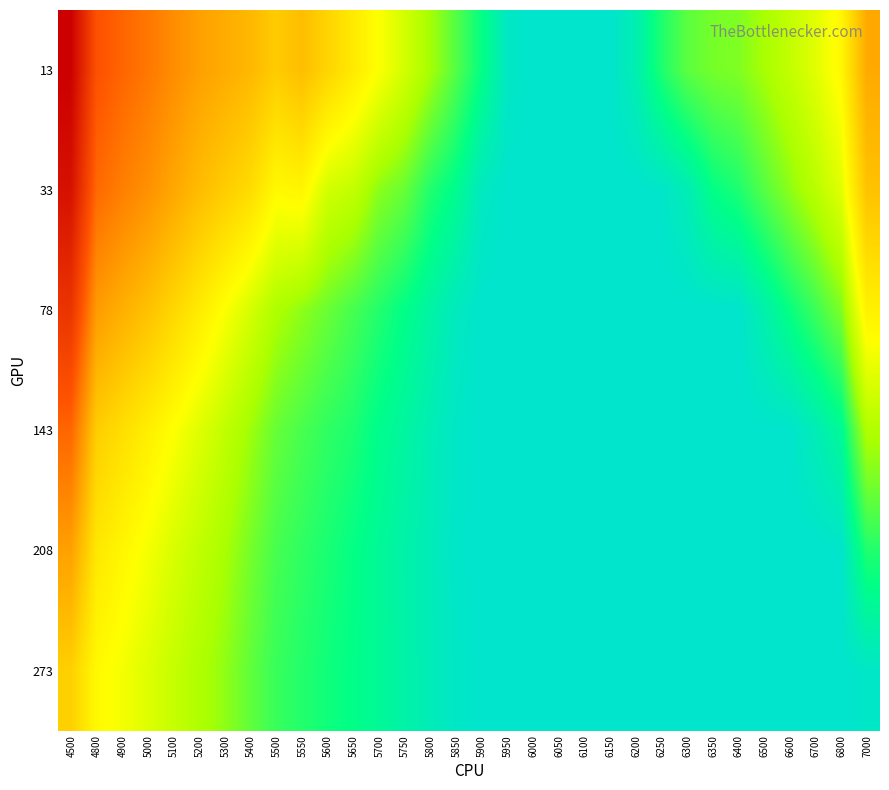

What is the spread (max minus min) of values at 6350?

0.1